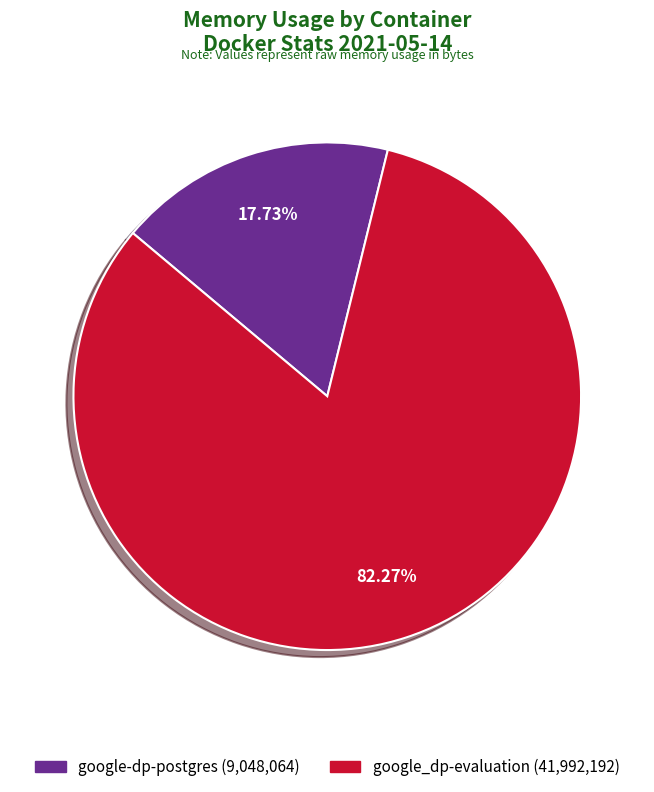

To the nearest percent, what portion does google_dp-evaluation represent?

82%